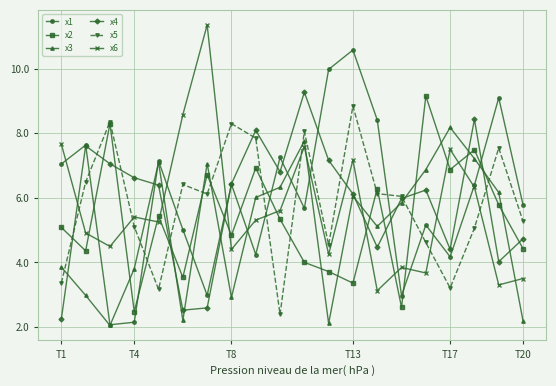

What is the minimum value for x6?

3.1